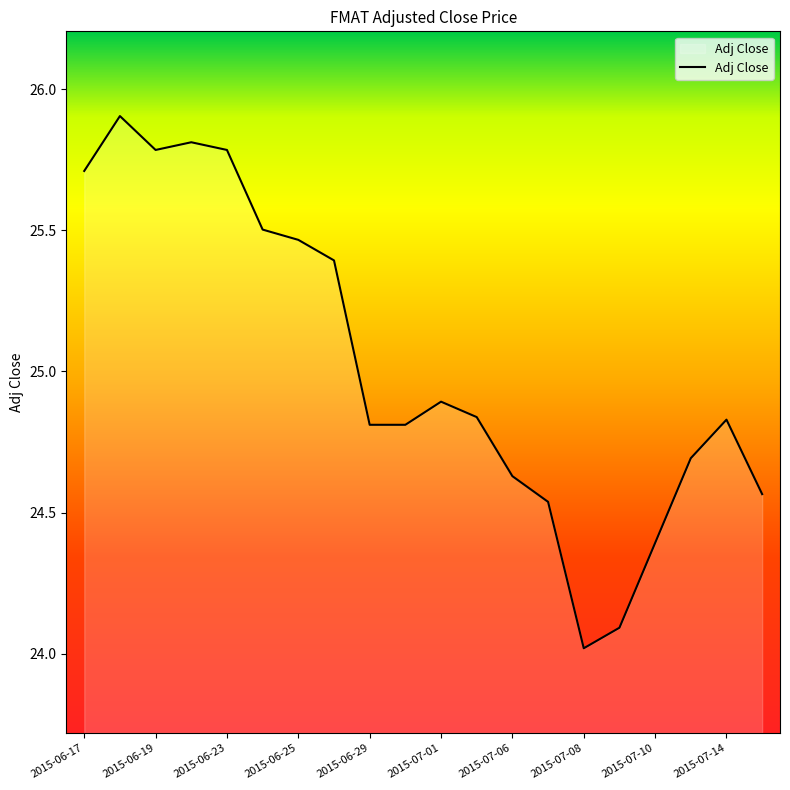

What is the difference between the maximum and minimum values?

1.9